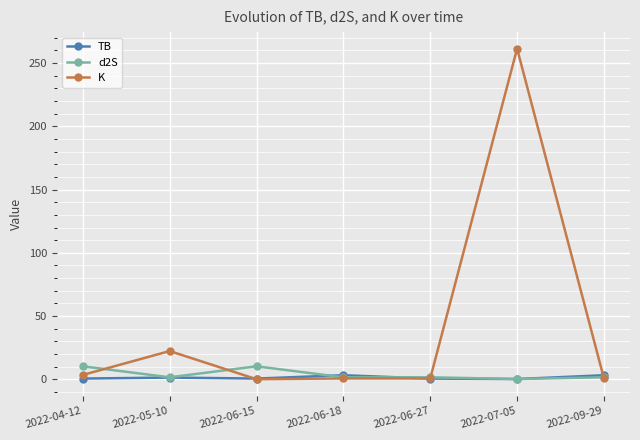

True or false: d2S has a value of 1.7 at 2022-05-10.

True